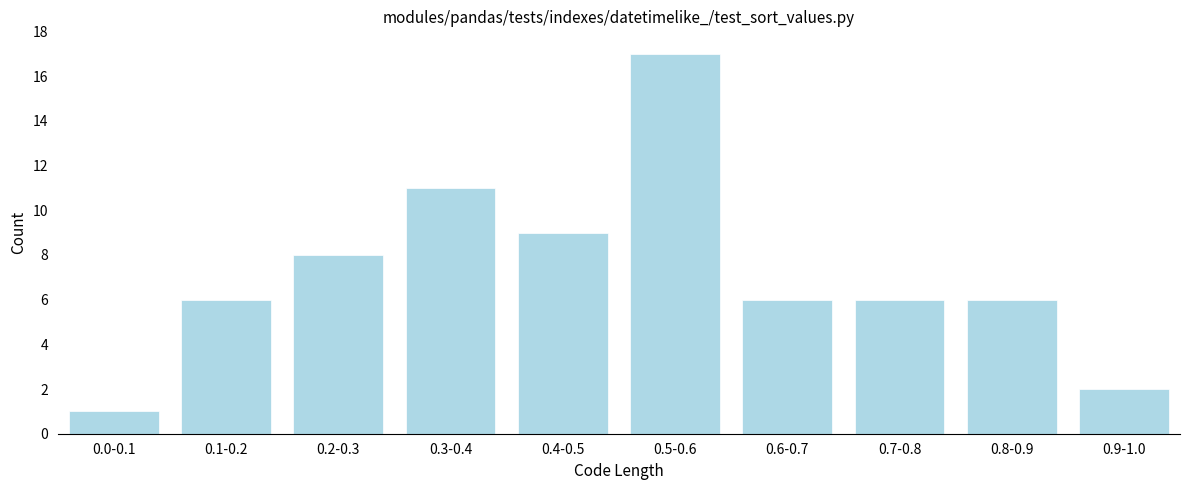

Reading left to right, list all the values displayed in this chart.

0.0-0.1=1	0.1-0.2=6	0.2-0.3=8	0.3-0.4=11	0.4-0.5=9	0.5-0.6=17	0.6-0.7=6	0.7-0.8=6	0.8-0.9=6	0.9-1.0=2